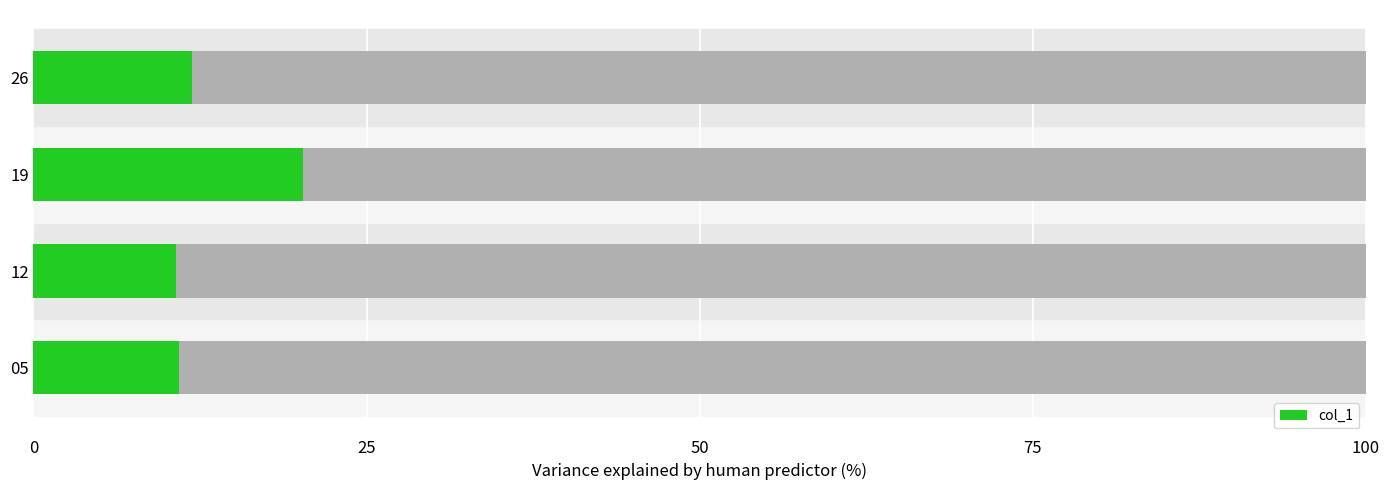

Between 26 and 19, which is larger?

19